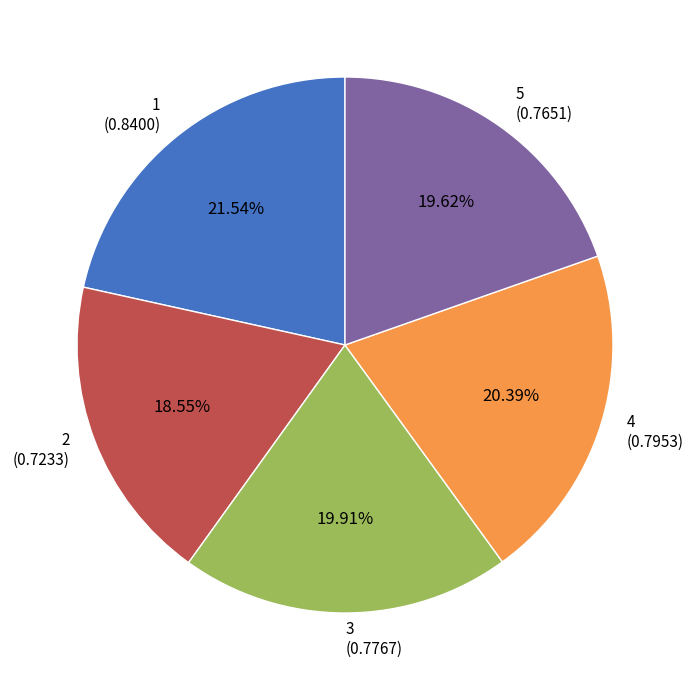

Which category has the smallest portion of the pie?

2